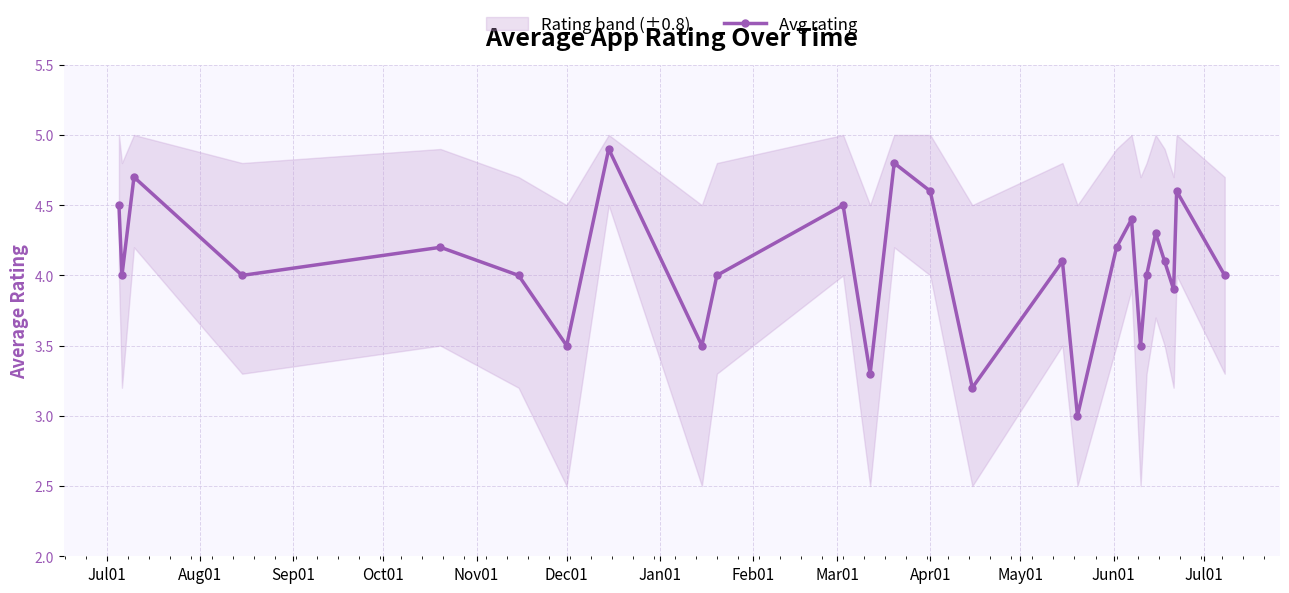

What is the lowest value of the Avg rating series?

3.0